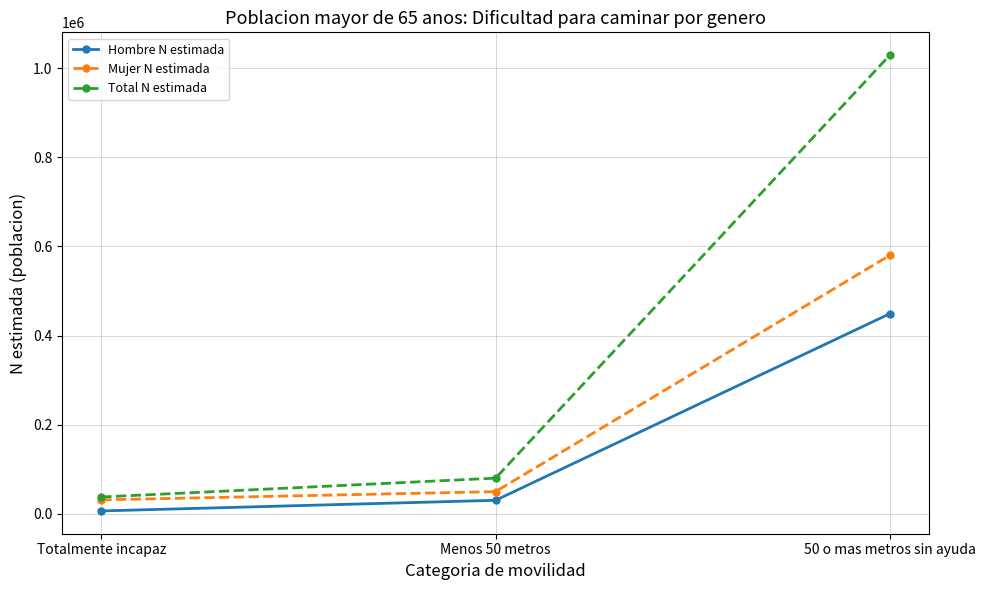

What position from the right is 50 o mas metros sin ayuda?

1